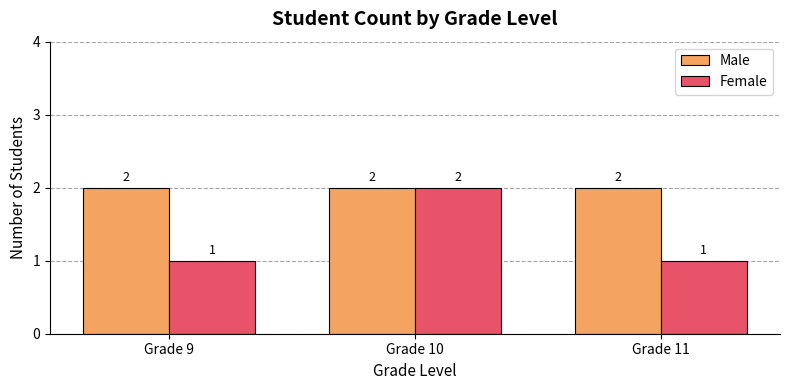

Rank the series at Grade 9 from highest to lowest value.

Male, Female